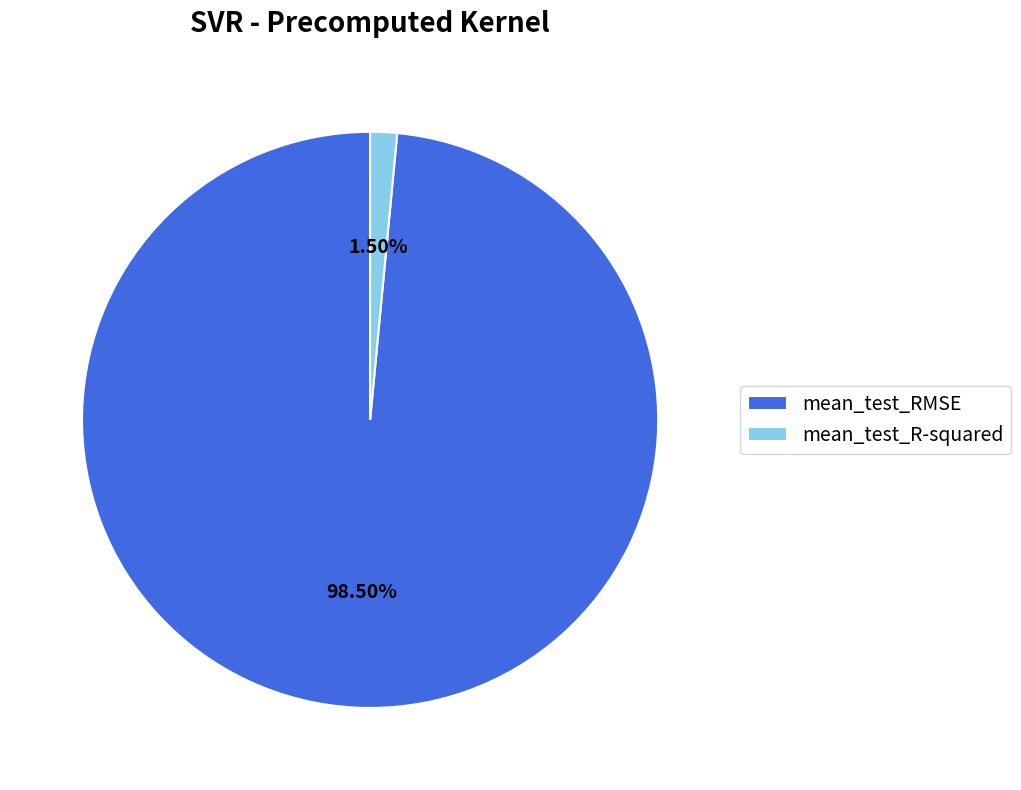

To the nearest percent, what is the average slice percentage?

50%